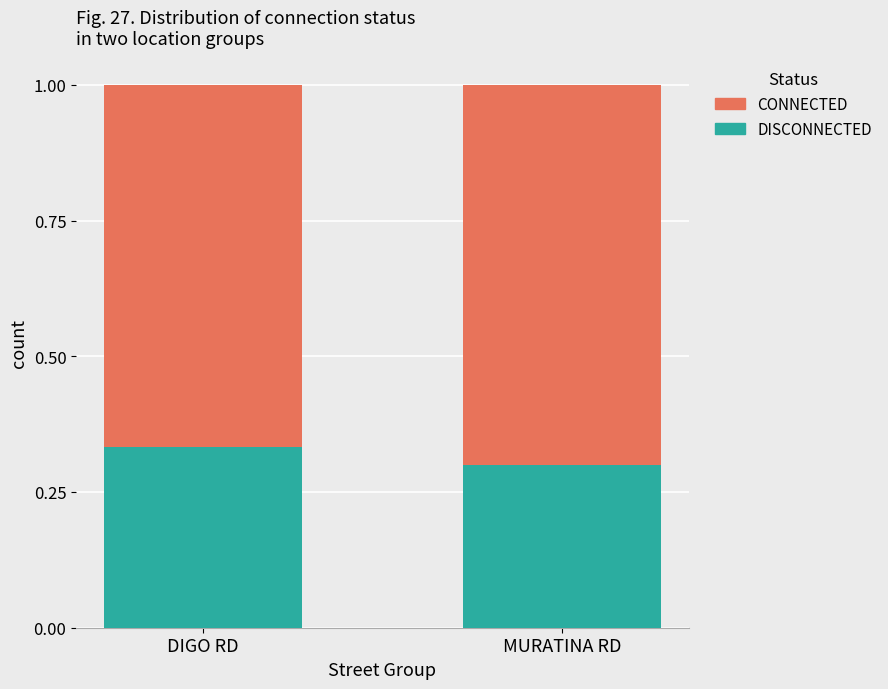

What is the total value across all series at MURATINA RD?

1.0